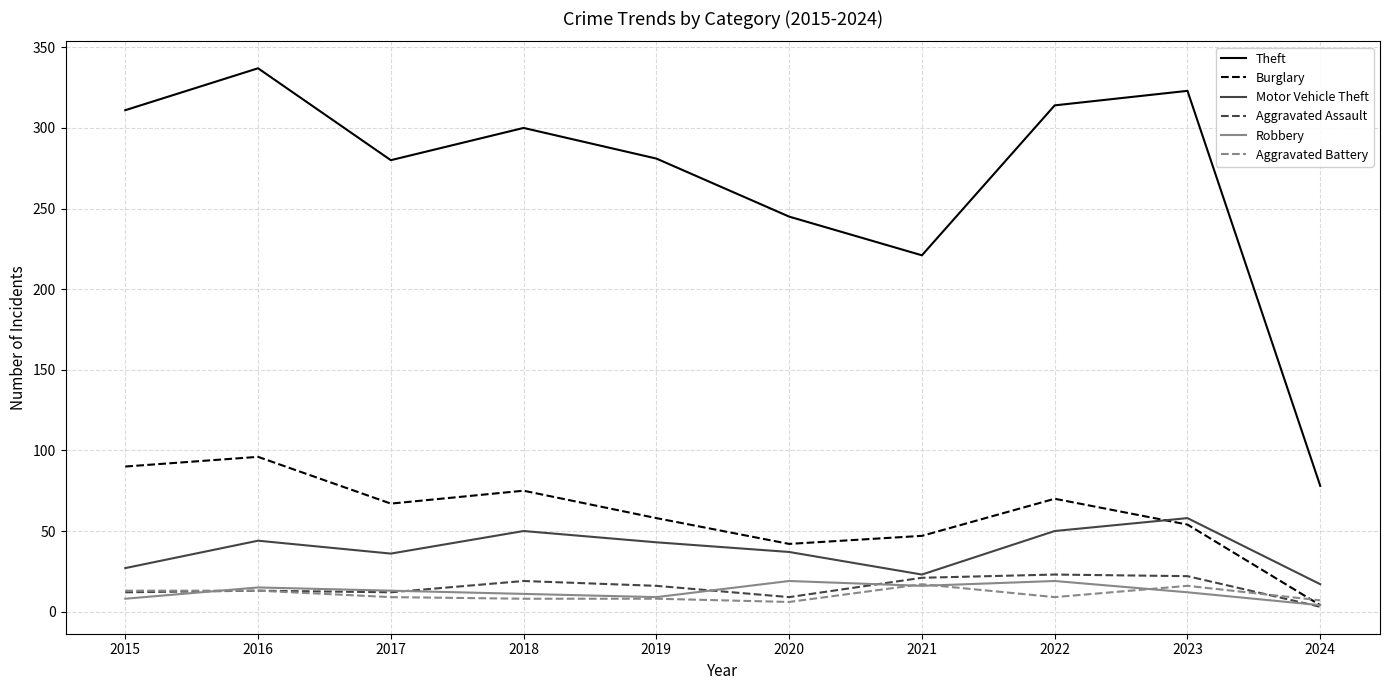

True or false: Theft and Burglary intersect in this chart.

False